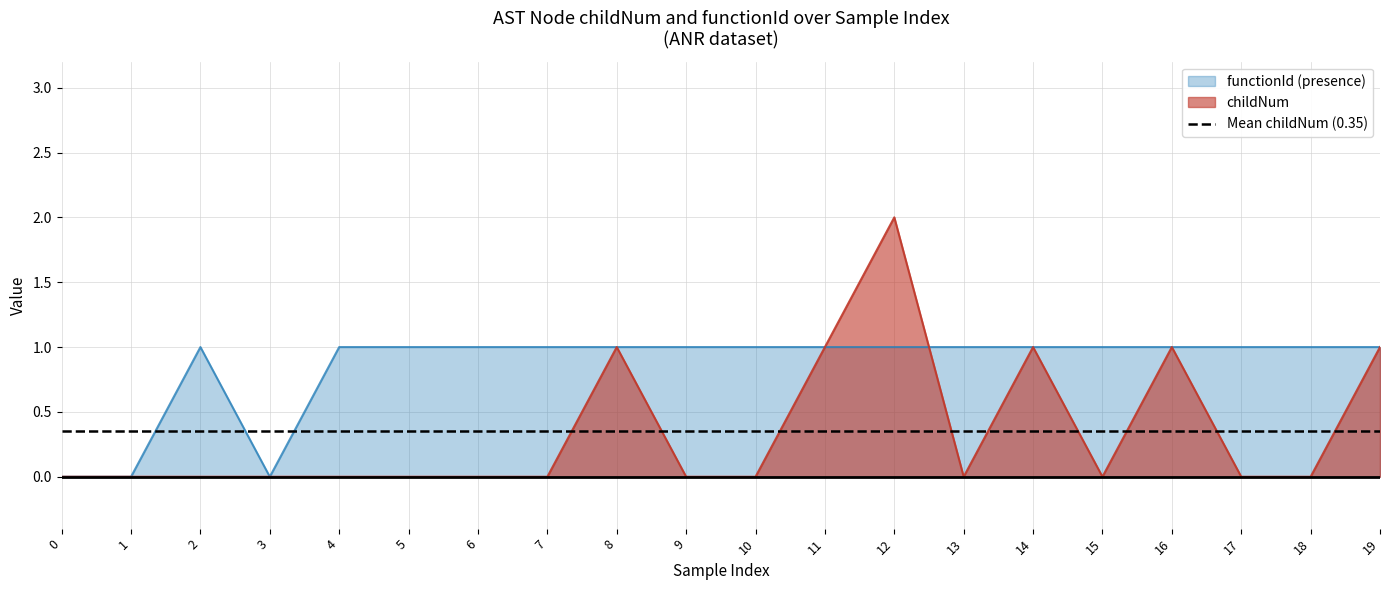

How many functionId values are between 1 and 2?

17